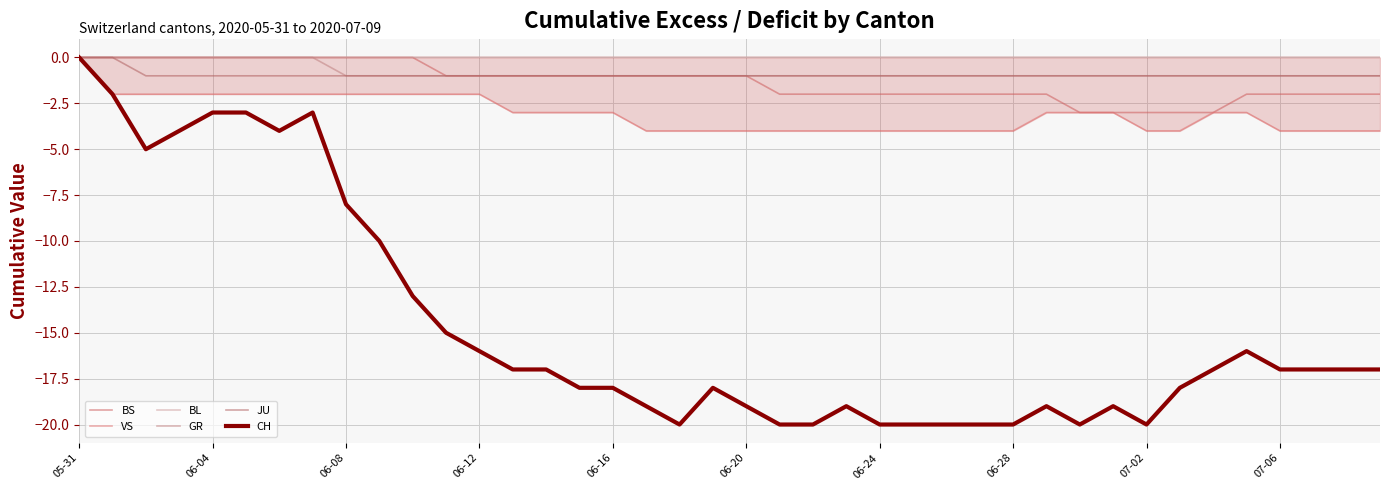

Count the BS values in the range -2 to 0.

35